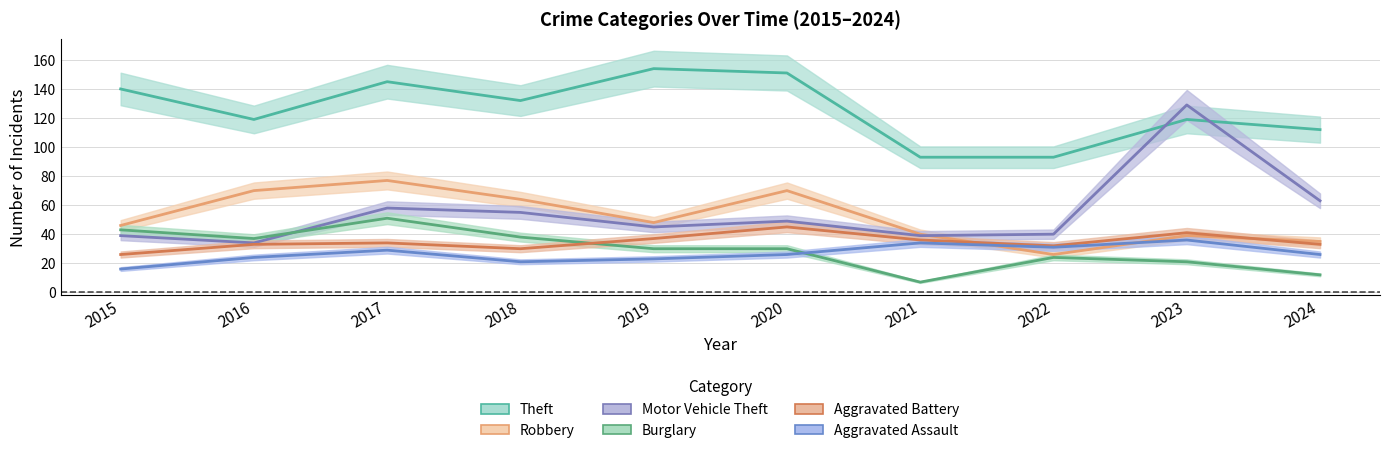

At which category does Burglary reach its first local peak?

2017